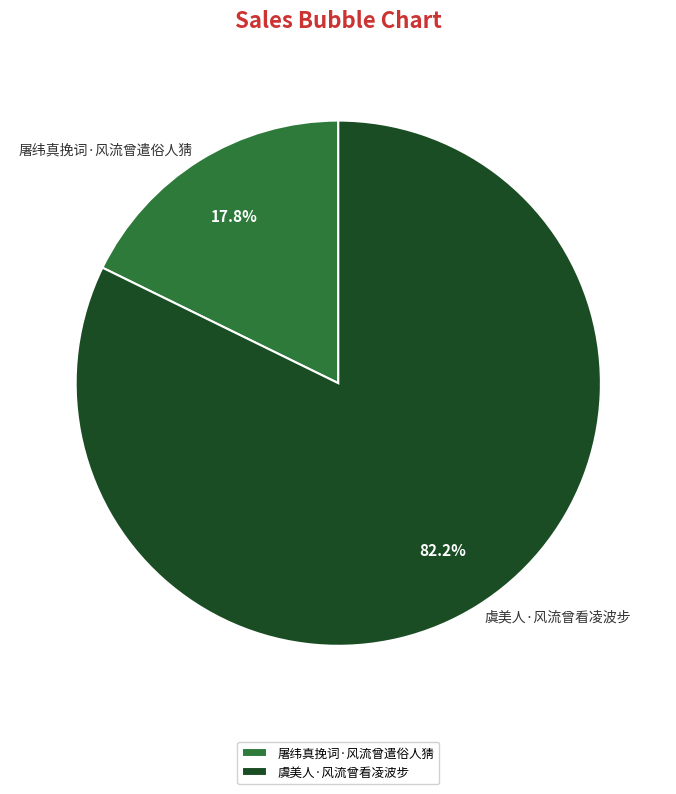

To the nearest percent, what is the combined percentage of 屠纬真挽词·风流曾遣俗人猜 and 虞美人·风流曾看凌波步?

100%